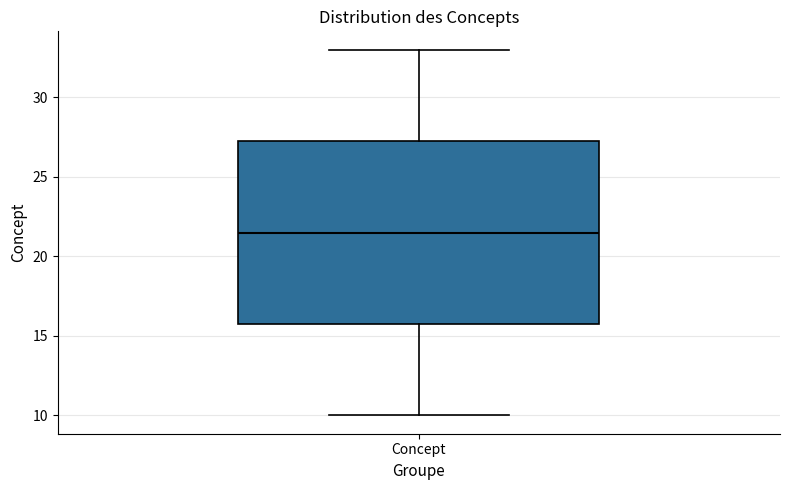

Read this box plot against the y-axis: the position of the median line, the range covered by the box, and the ends of both whiskers. The values are not printed on the chart, so give them approximately, as read against the axis.

median 21.5, box 16.0 to 27.5, whiskers 10.0 to 33.0